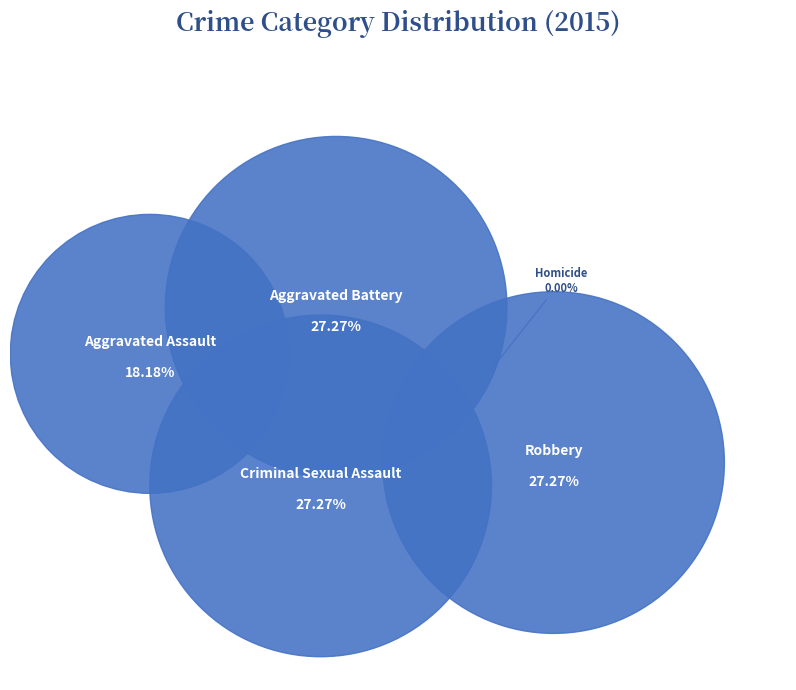

What is the smallest slice in the pie chart?

Homicide